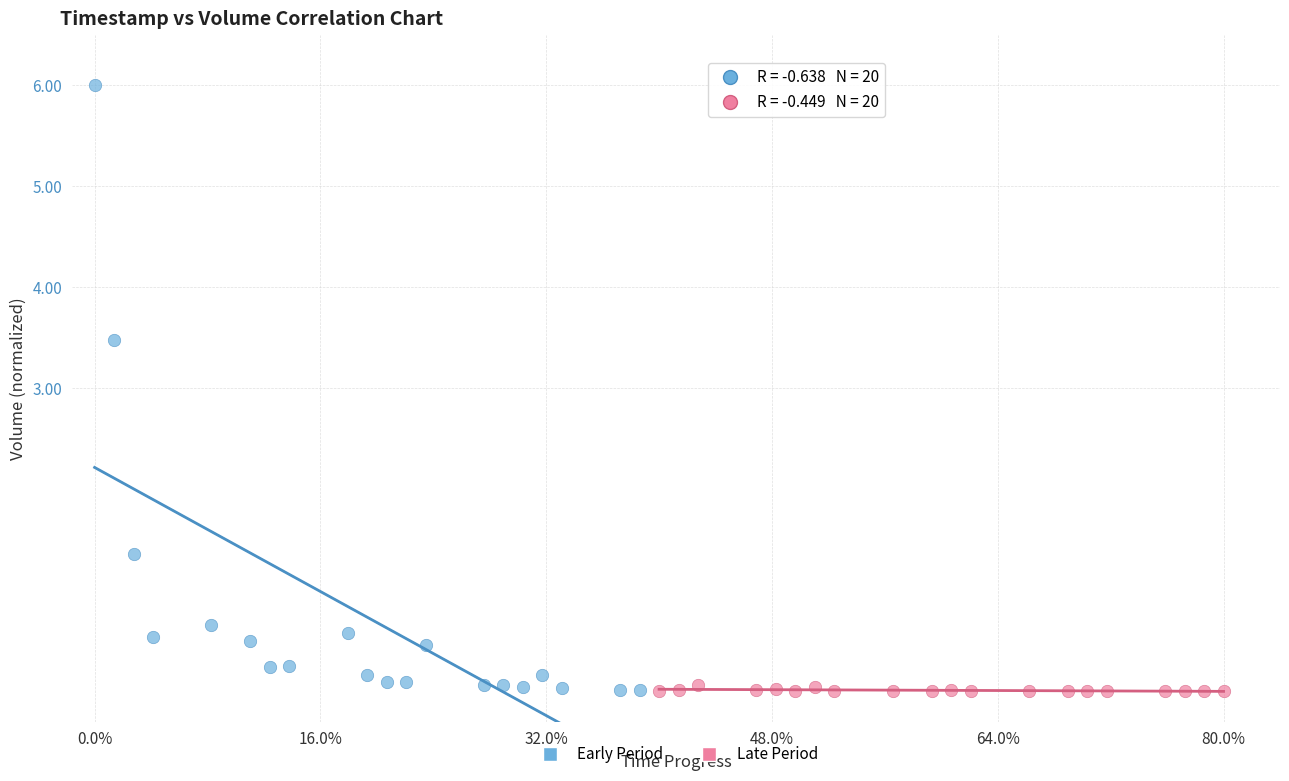

Which series contains the highest Y value?

Early Period